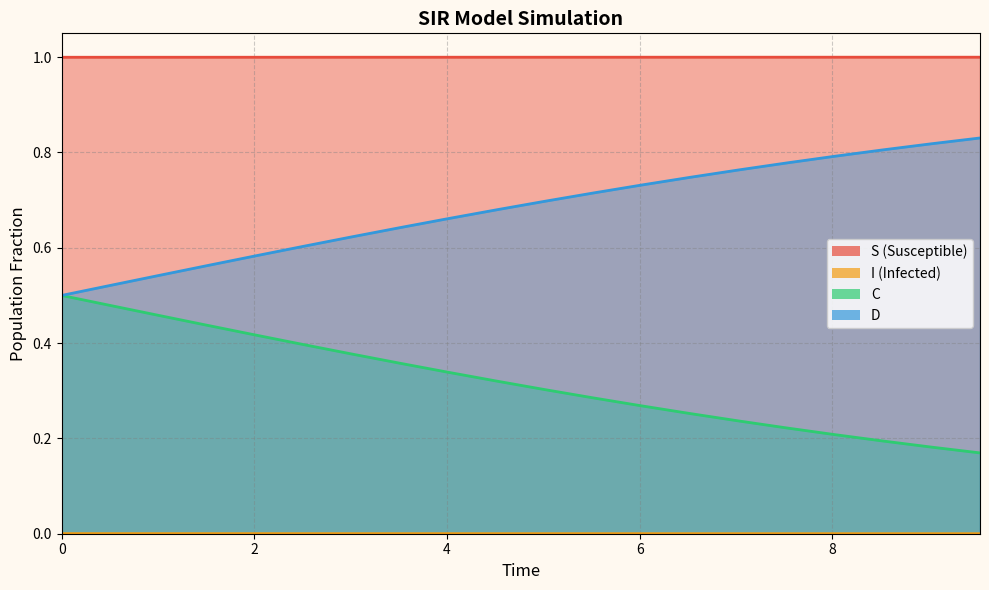

What is the greatest value displayed?

1.0